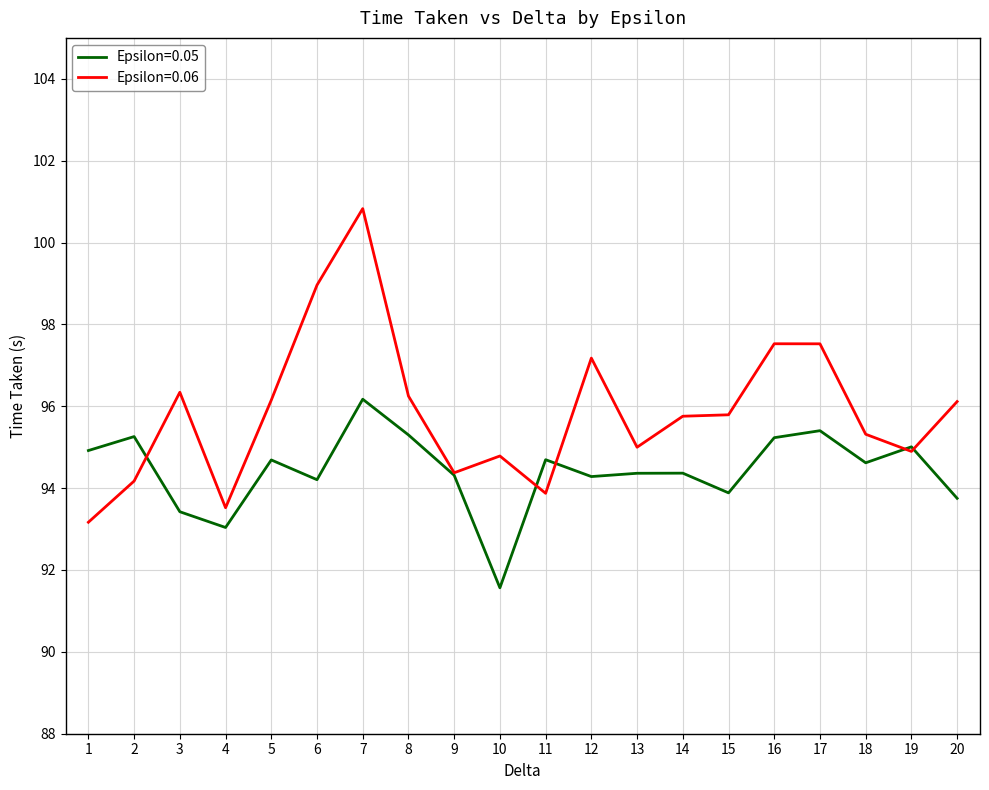

What value does the Epsilon=0.05 series have at 2?

95.3